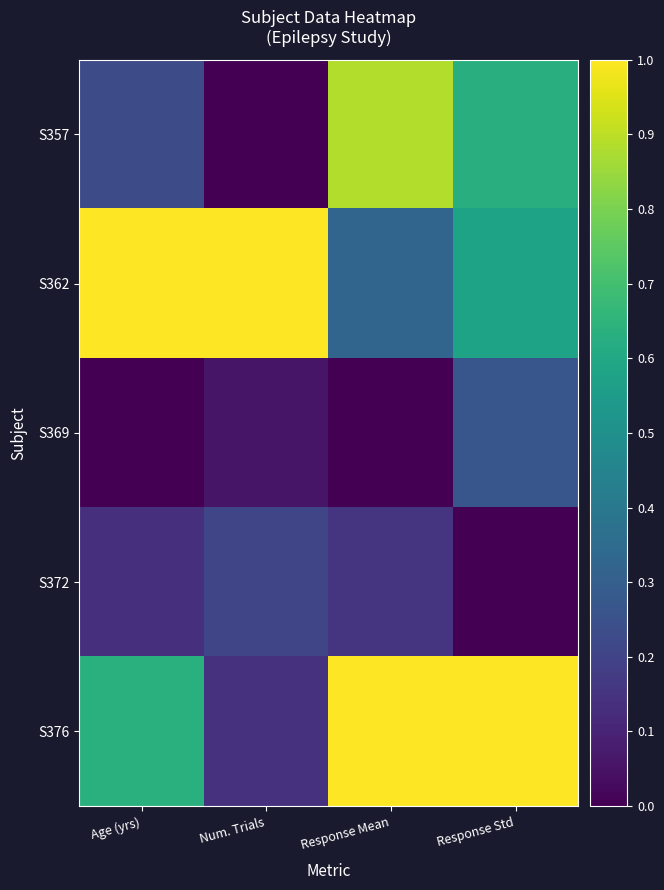

Rank the series by their maximum value, from highest to lowest.

S362, S376, S357, S369, S372